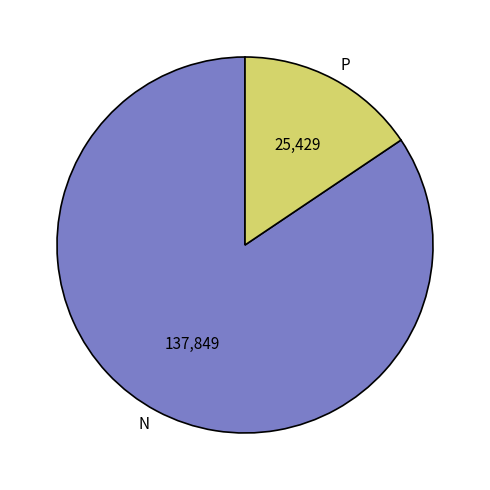

Between P and N, which is larger?

N